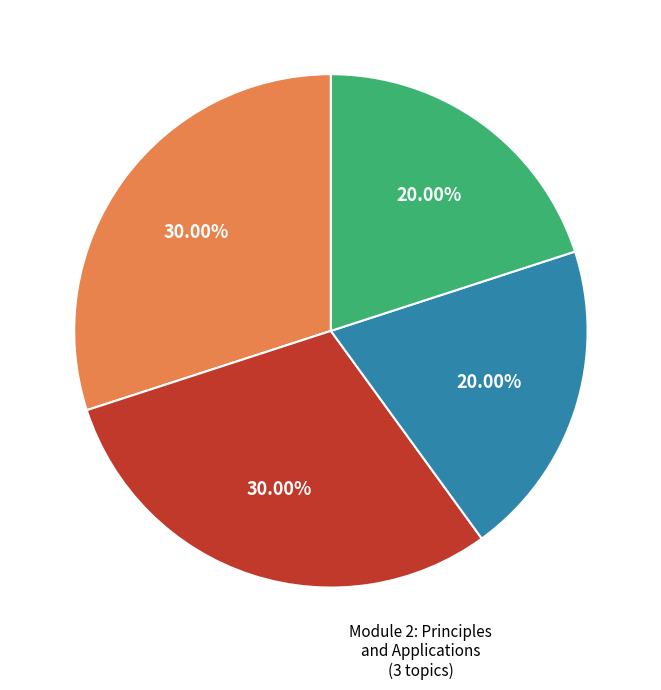

Combined, do Module 4: Patient Safety and eHealth and Module 3: Information Systems and Health account for over 50%?

No